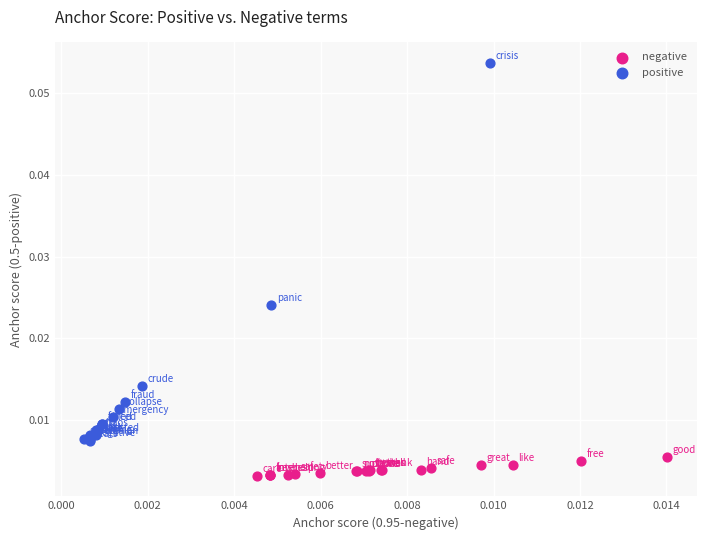

Which series reaches the minimum Y coordinate?

negative